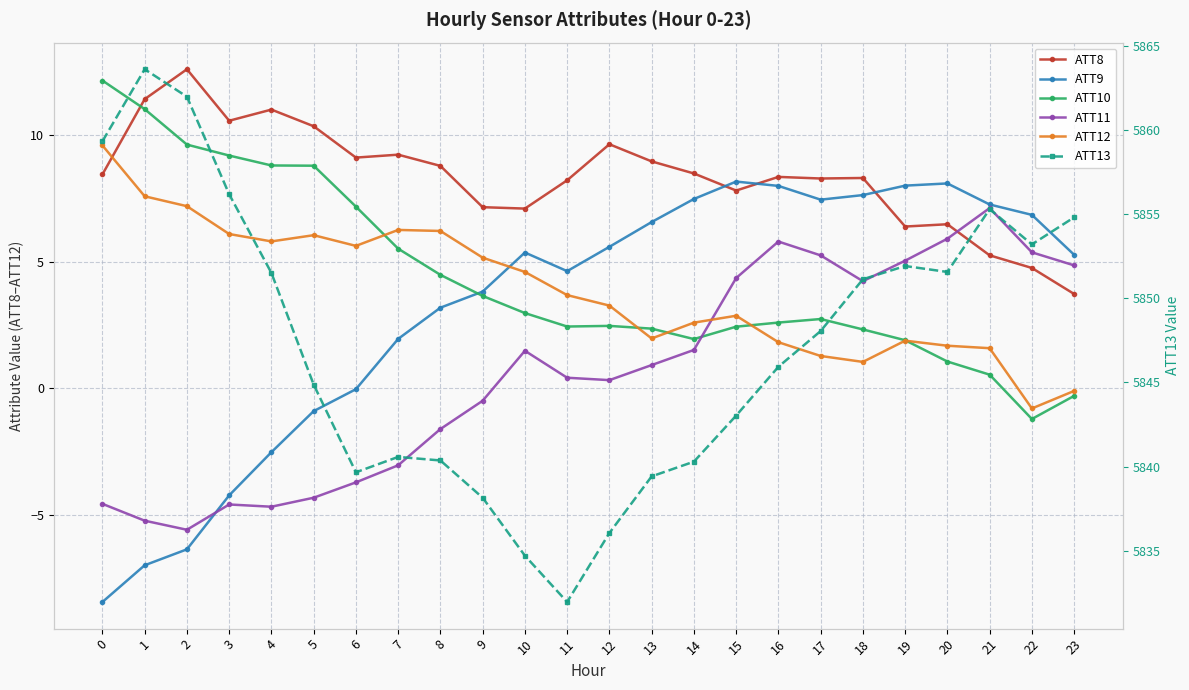

Count the number of categories in the chart.

24